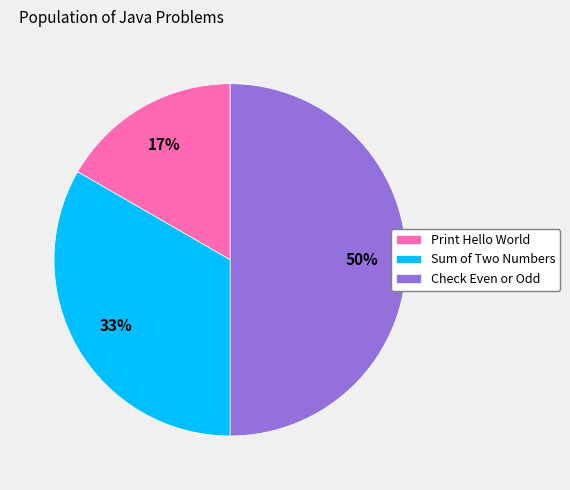

Which category has the biggest portion of the pie?

Check Even or Odd